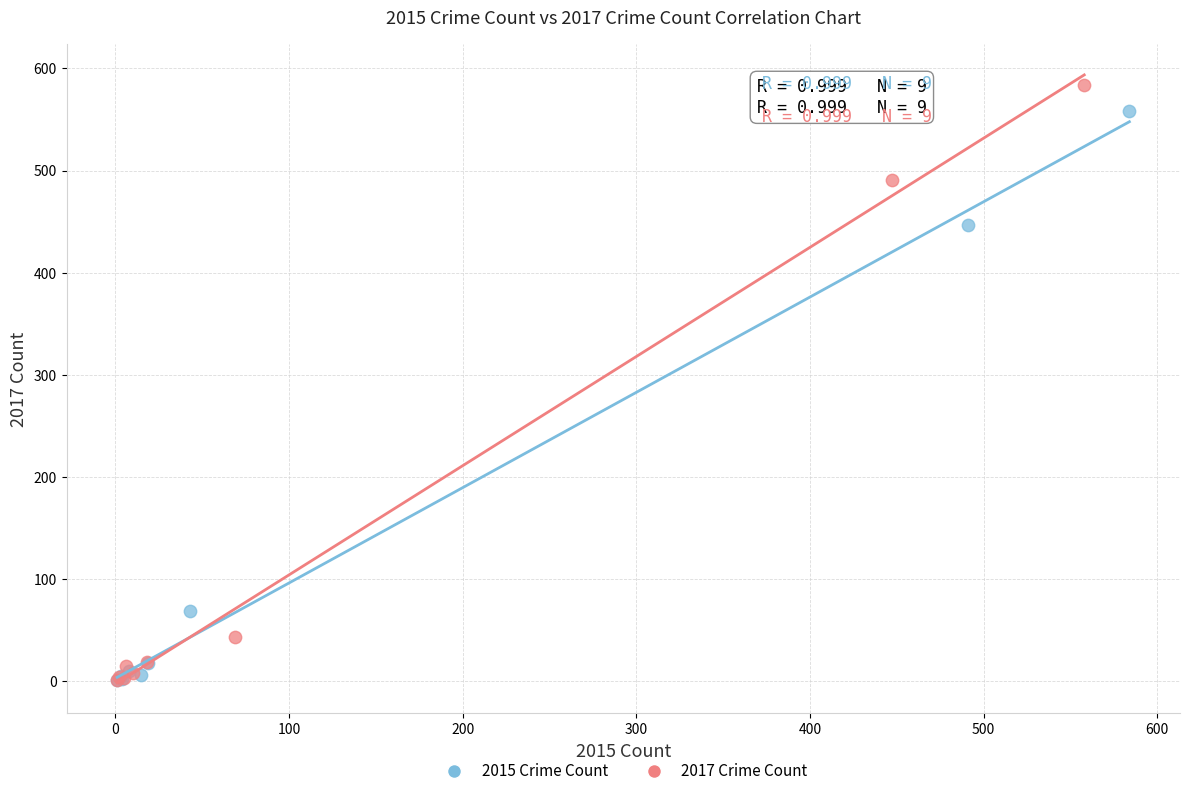

What are all the series names shown in the legend?

2015 Crime Count, 2017 Crime Count